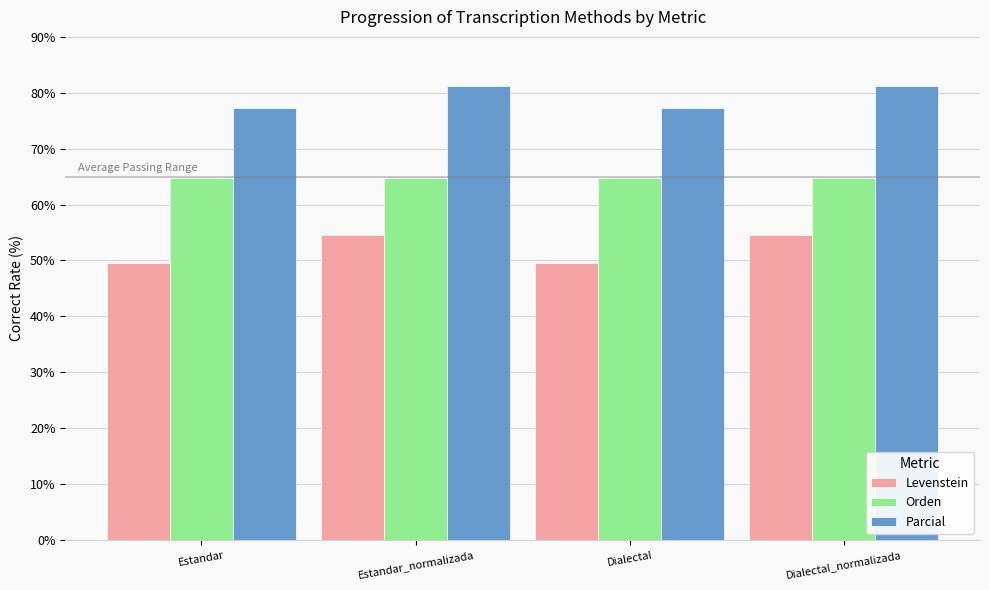

How many bars are there in total?

12